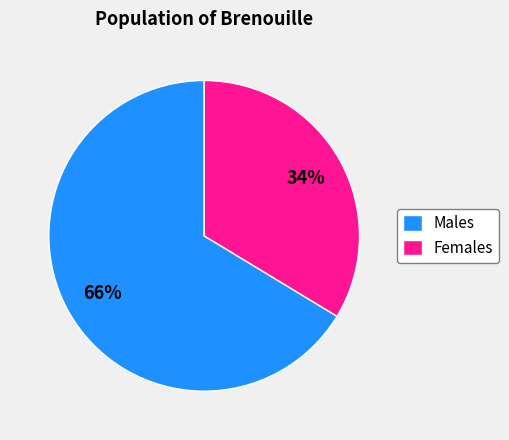

To the nearest percent, what percentage of the pie is Males?

66%